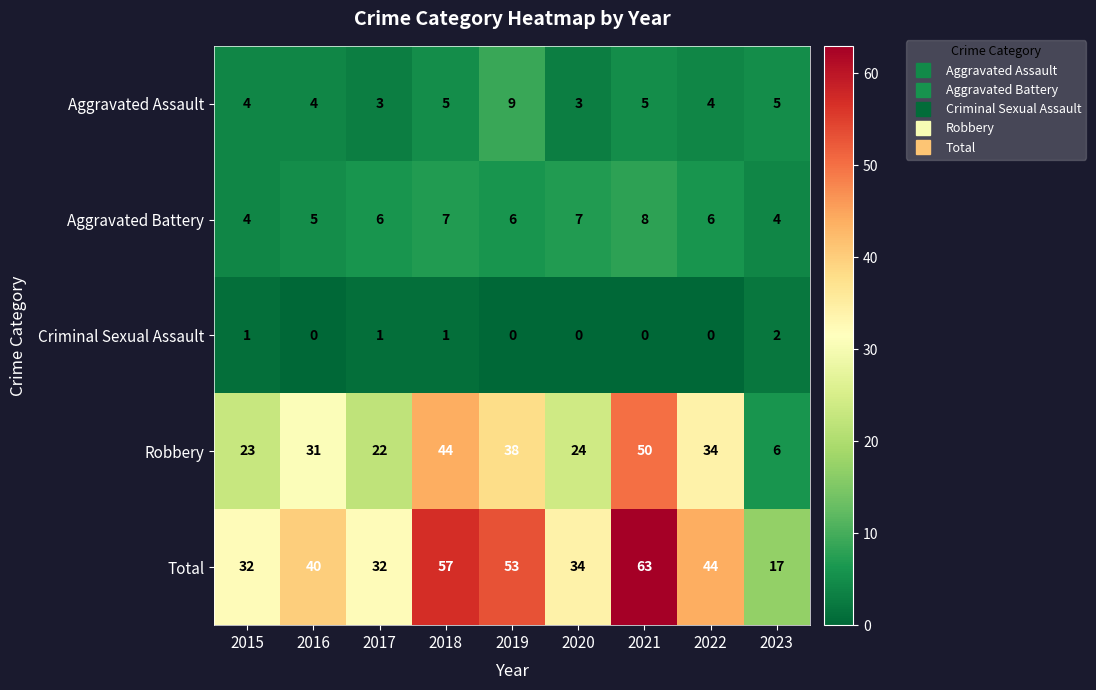

What is the sum of all Criminal Sexual Assault values?

5